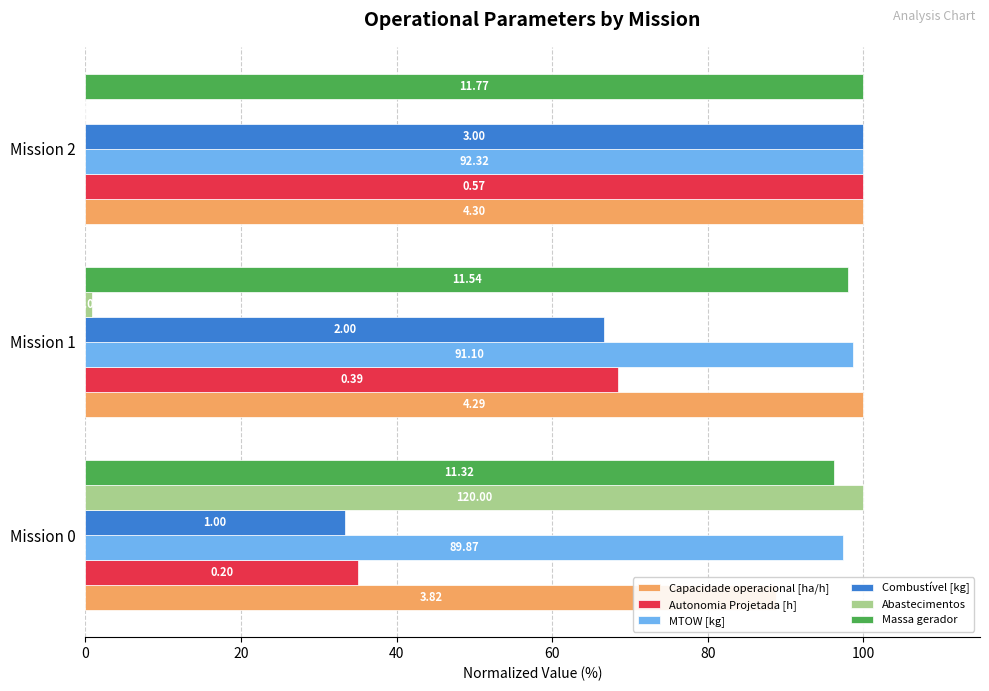

How many distinct data groups are displayed?

6